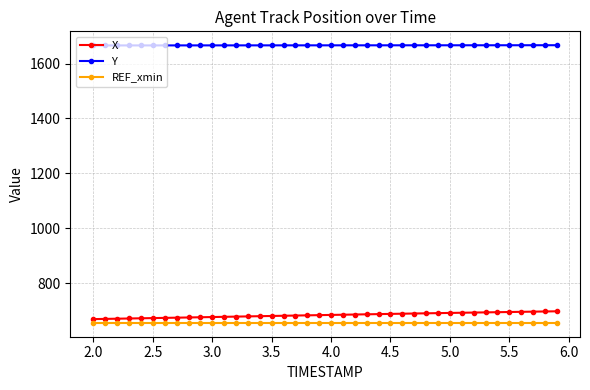

How many lines are shown in the chart?

3